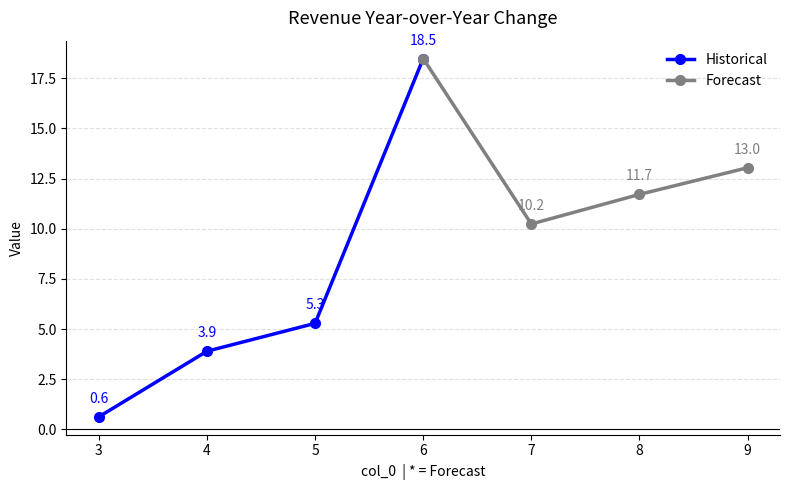

Reading left to right, transcribe all the data shown in this chart.

Historical: 0.6	3.9	5.3	18.5
Forecast: 18.5	10.2	11.7	13.0